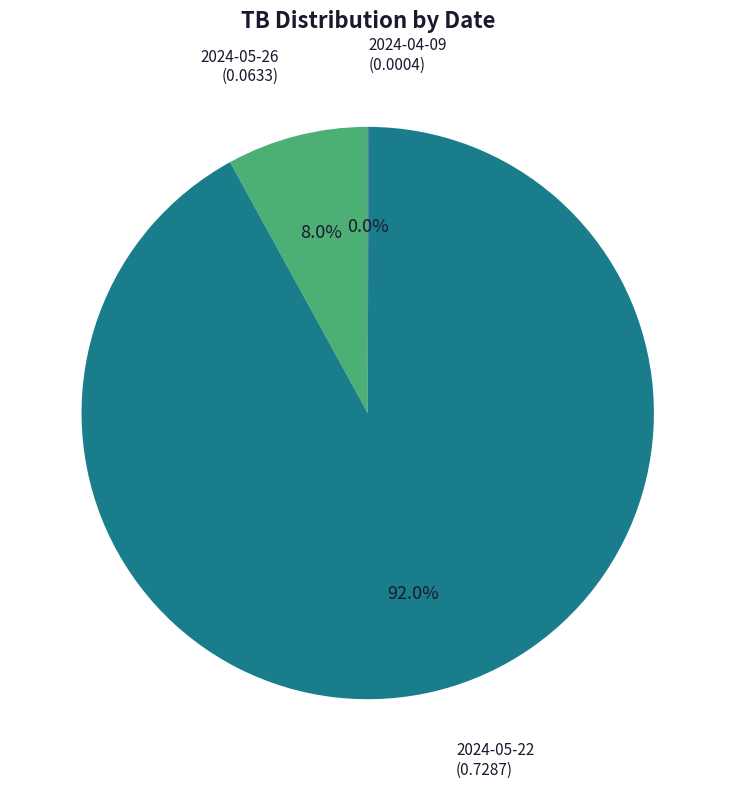

Does any single category account for the majority?

Yes